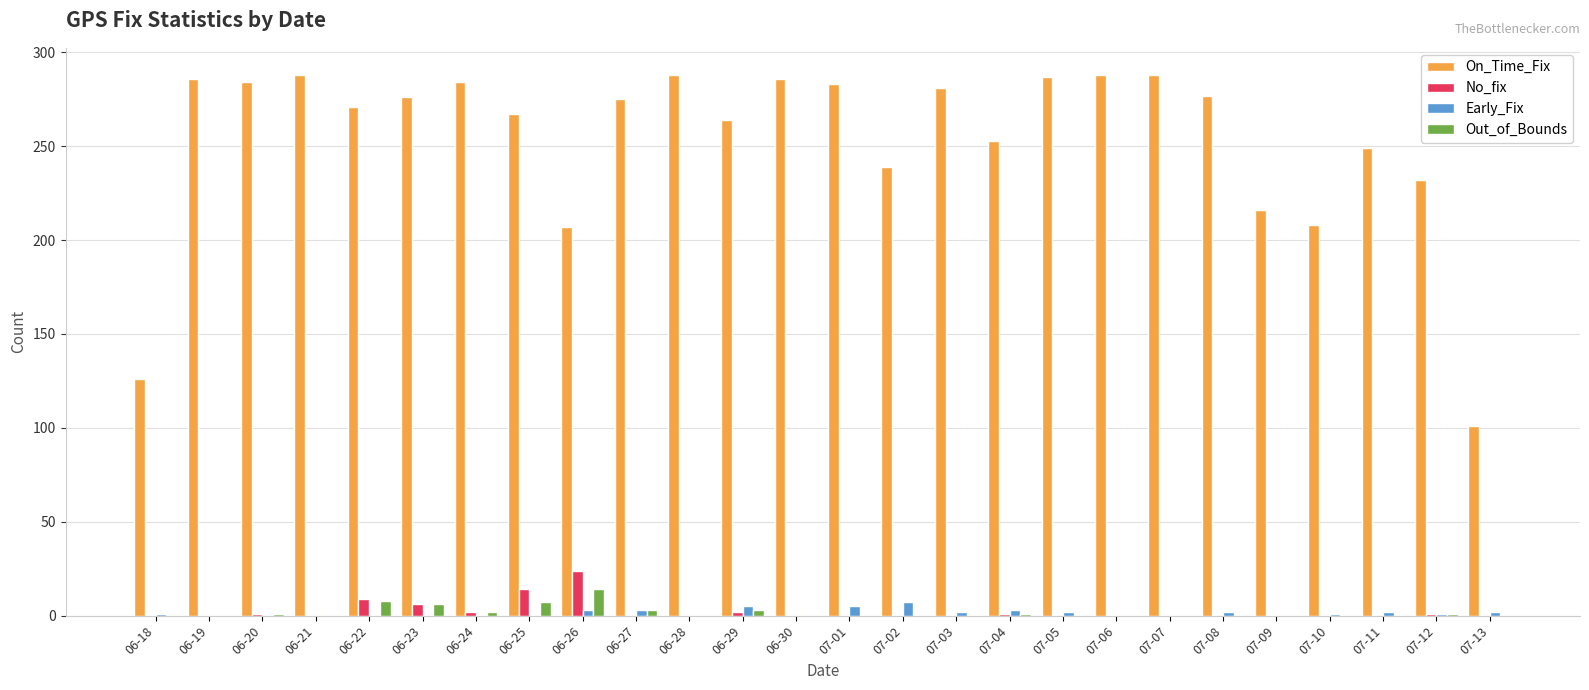

What is the sum of all On_Time_Fix values?

6604